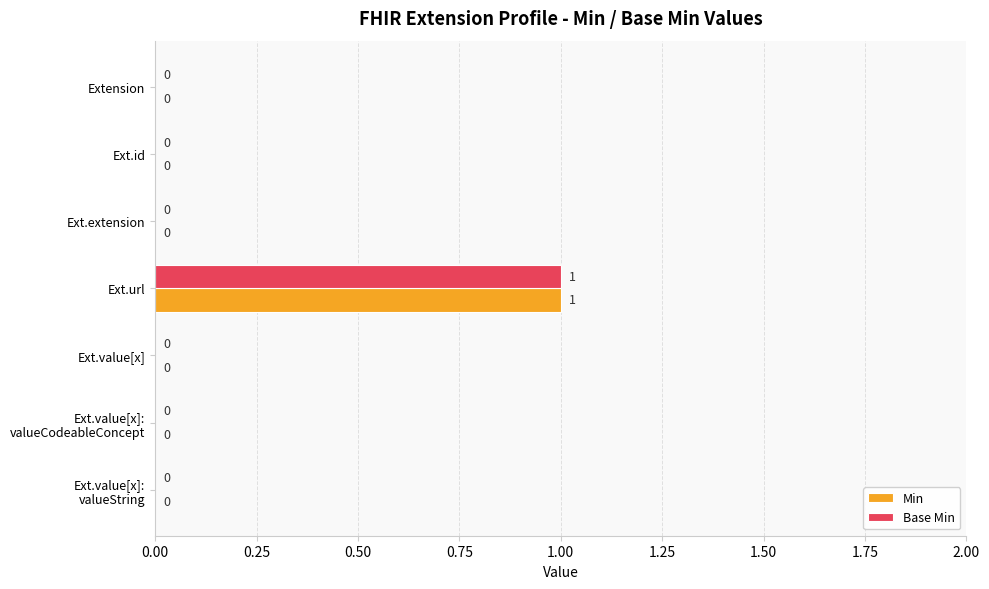

What are all the series names shown in the legend?

Min, Base Min